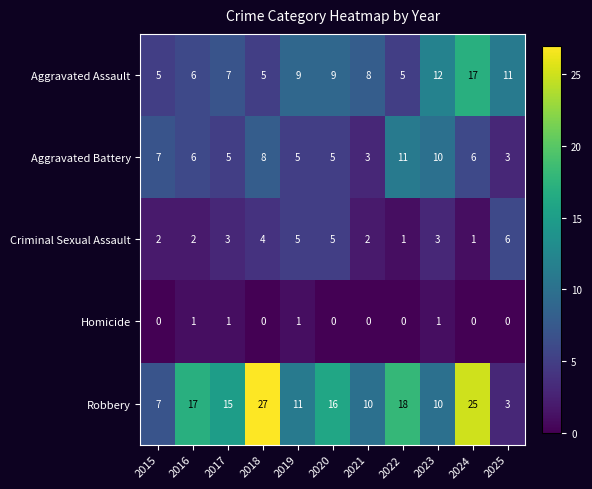

Between 2021 and 2023, which series saw the biggest shift?

Aggravated Battery